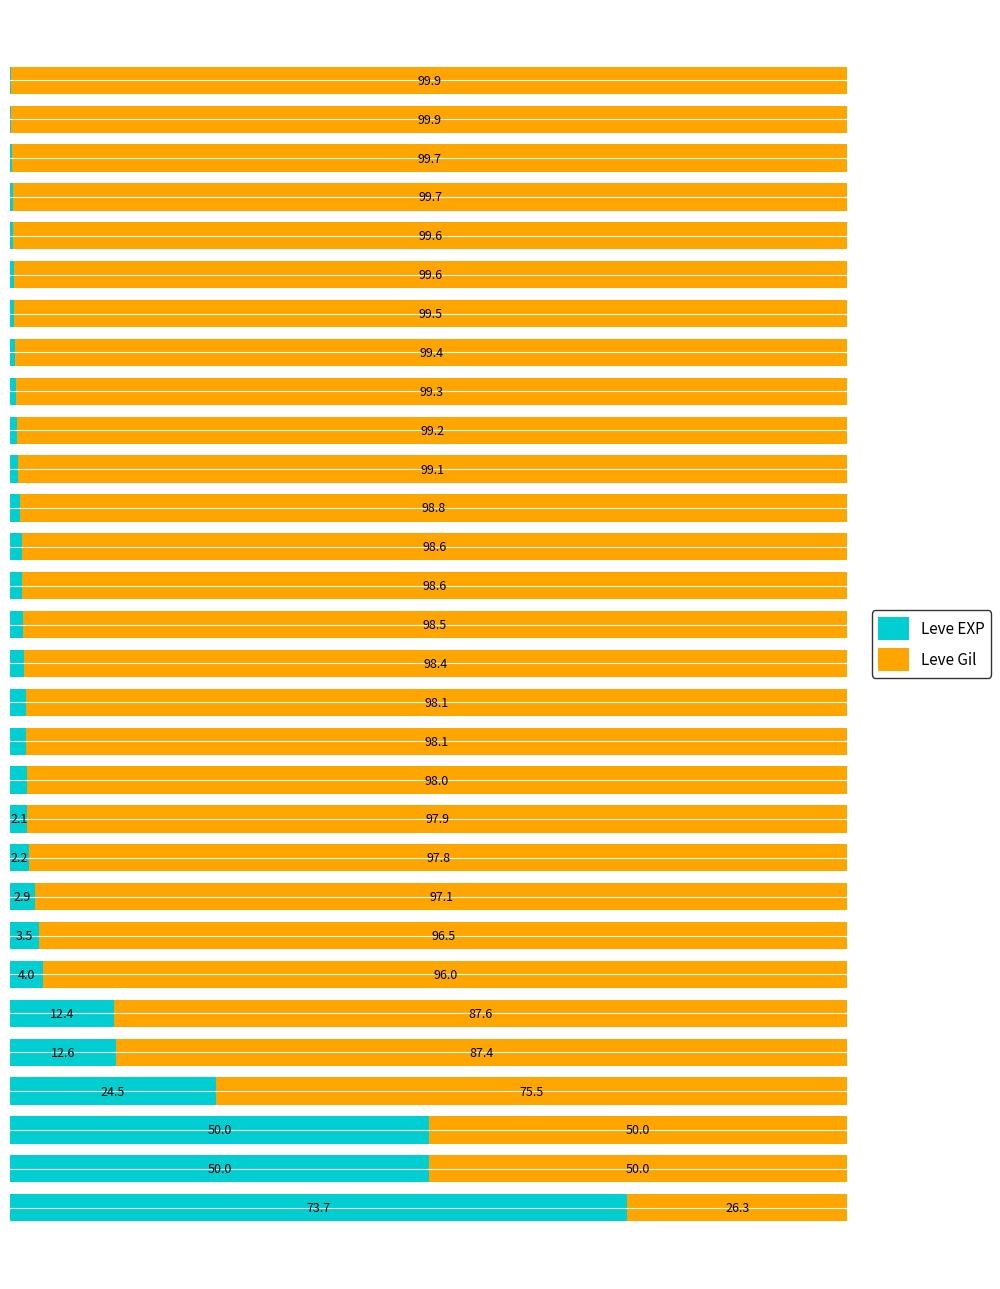

What are all the series names shown in the legend?

Leve EXP, Leve Gil